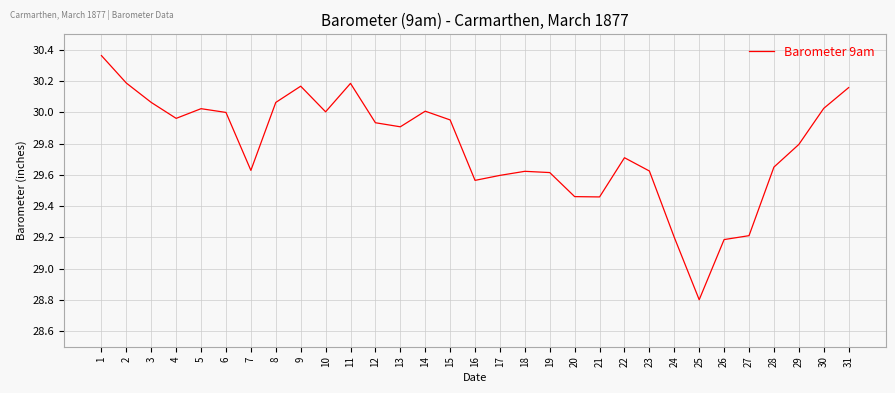

What is the minimum value shown in the chart?

28.8